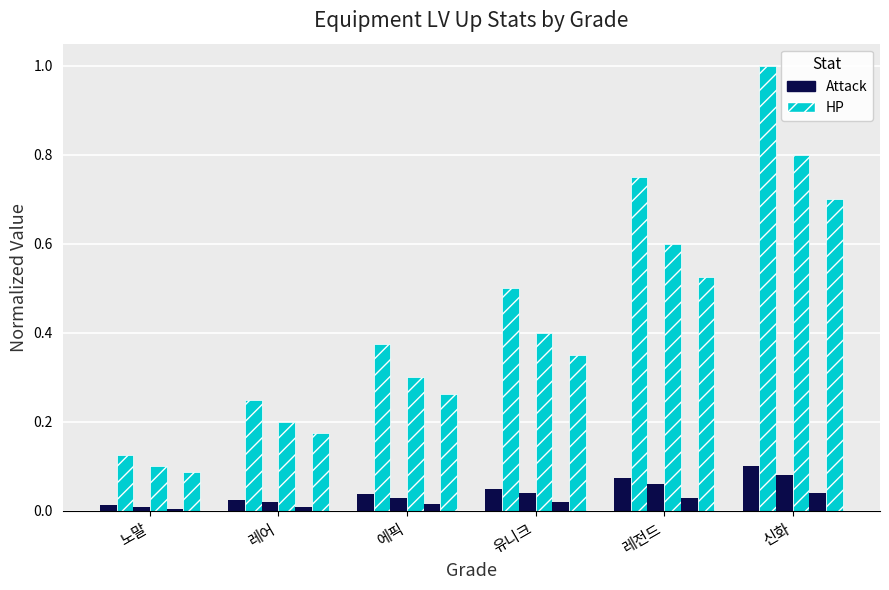

Count the number of categories in the chart.

6